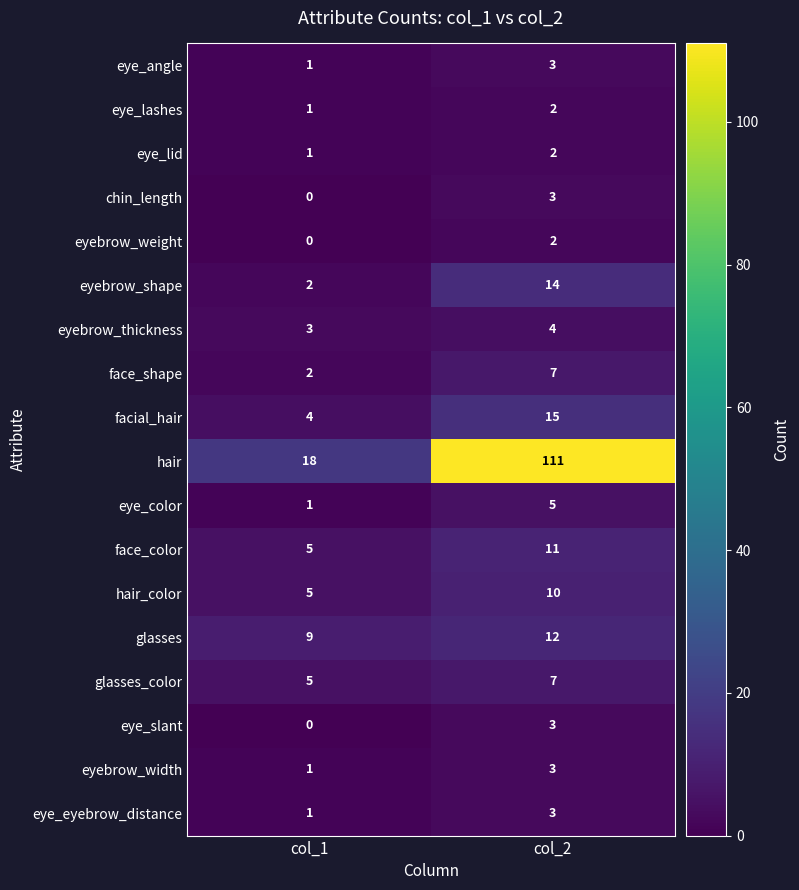

True or false: hair_color has a value of 6 at col_2.

False